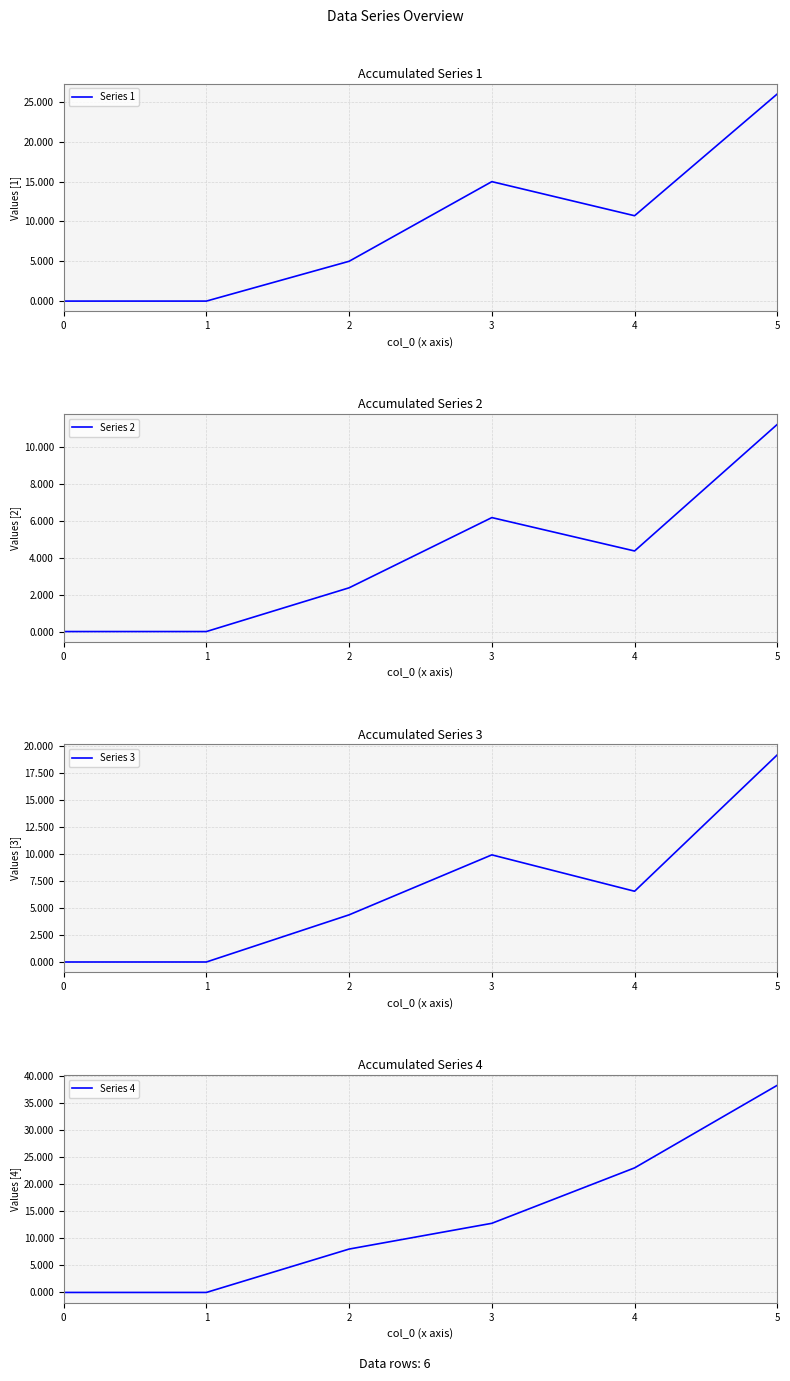

At which category is the sum across all series the highest?

5